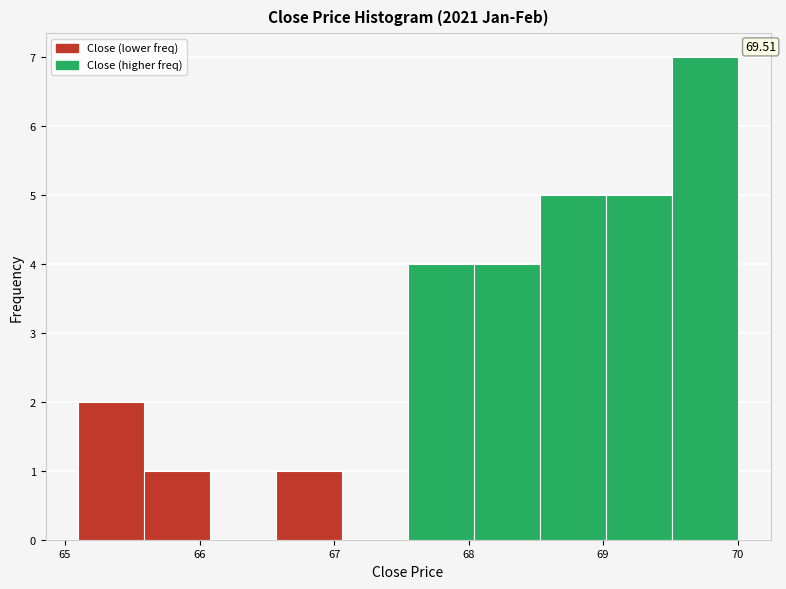

Which range on the x-axis has the tallest bar?

69.5 to 70.0